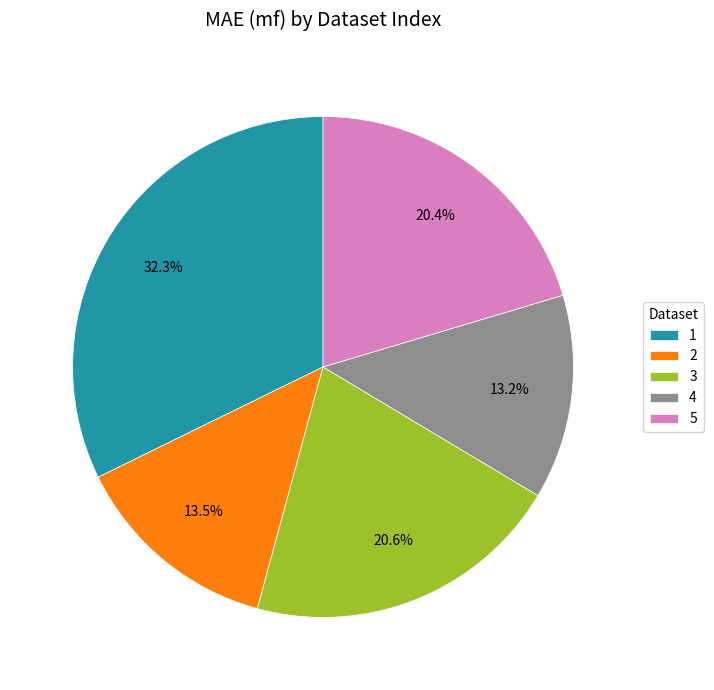

To the nearest percent, what portion does 4 represent?

13%